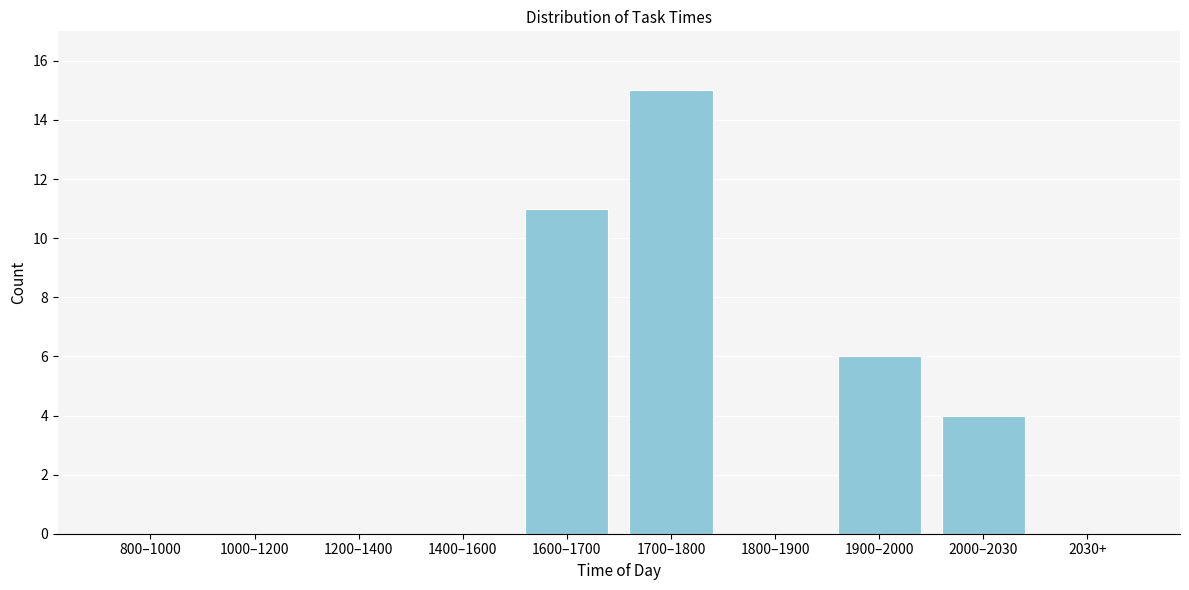

Reading right to left, list all the values displayed in this chart.

2030+=0	2000–2030=4	1900–2000=6	1800–1900=0	1700–1800=15	1600–1700=11	1400–1600=0	1200–1400=0	1000–1200=0	800–1000=0